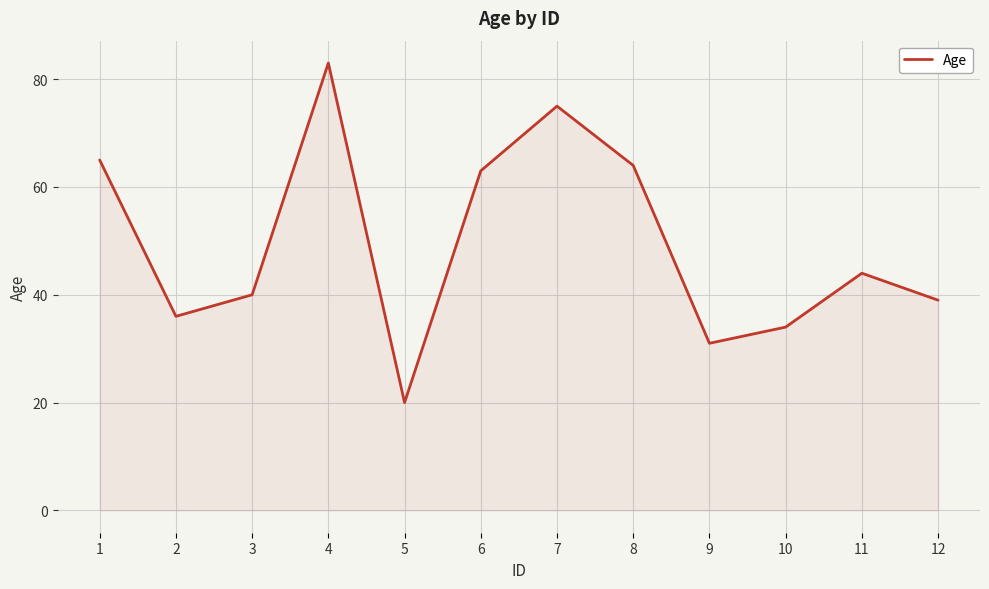

Rank the categories by value from lowest to highest.

5, 9, 10, 2, 12, 3, 11, 6, 8, 1, 7, 4